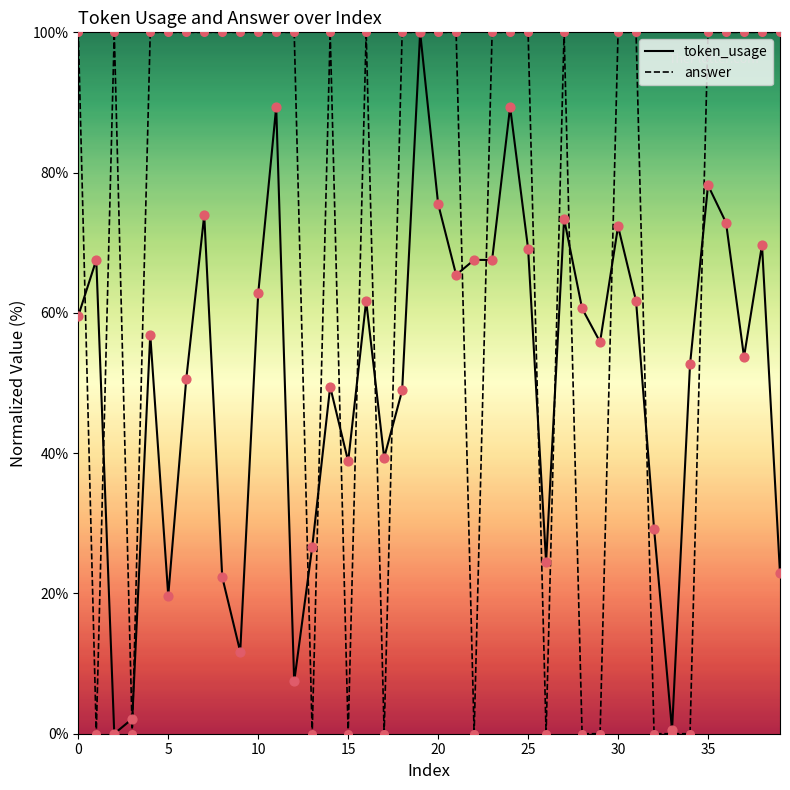

Which series has the largest Y range (max minus min)?

token_usage